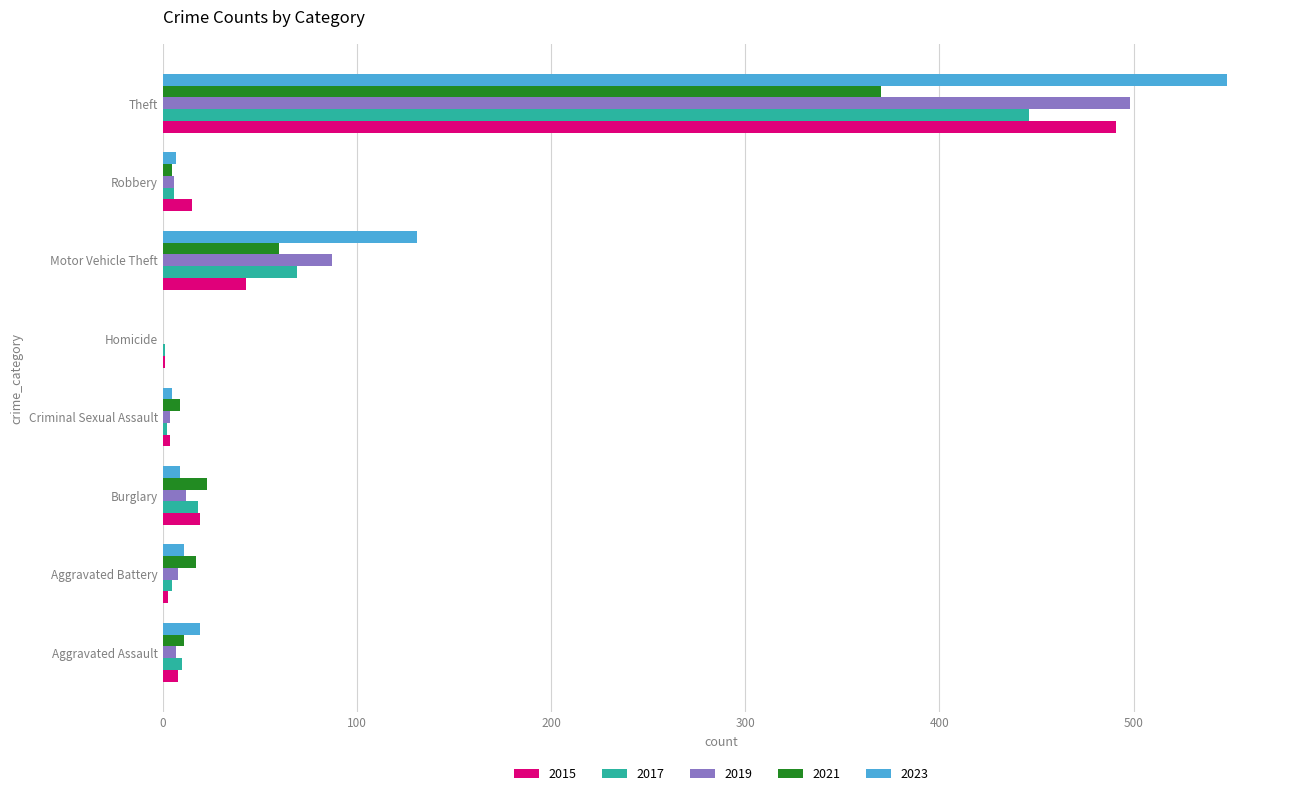

Which series has the largest total across all categories?

2023